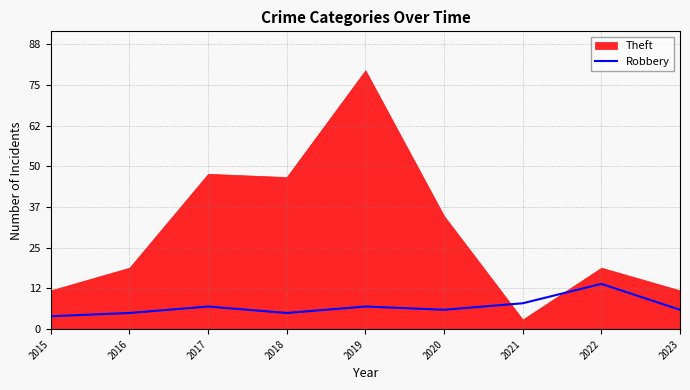

Where is the first local minimum?

2018